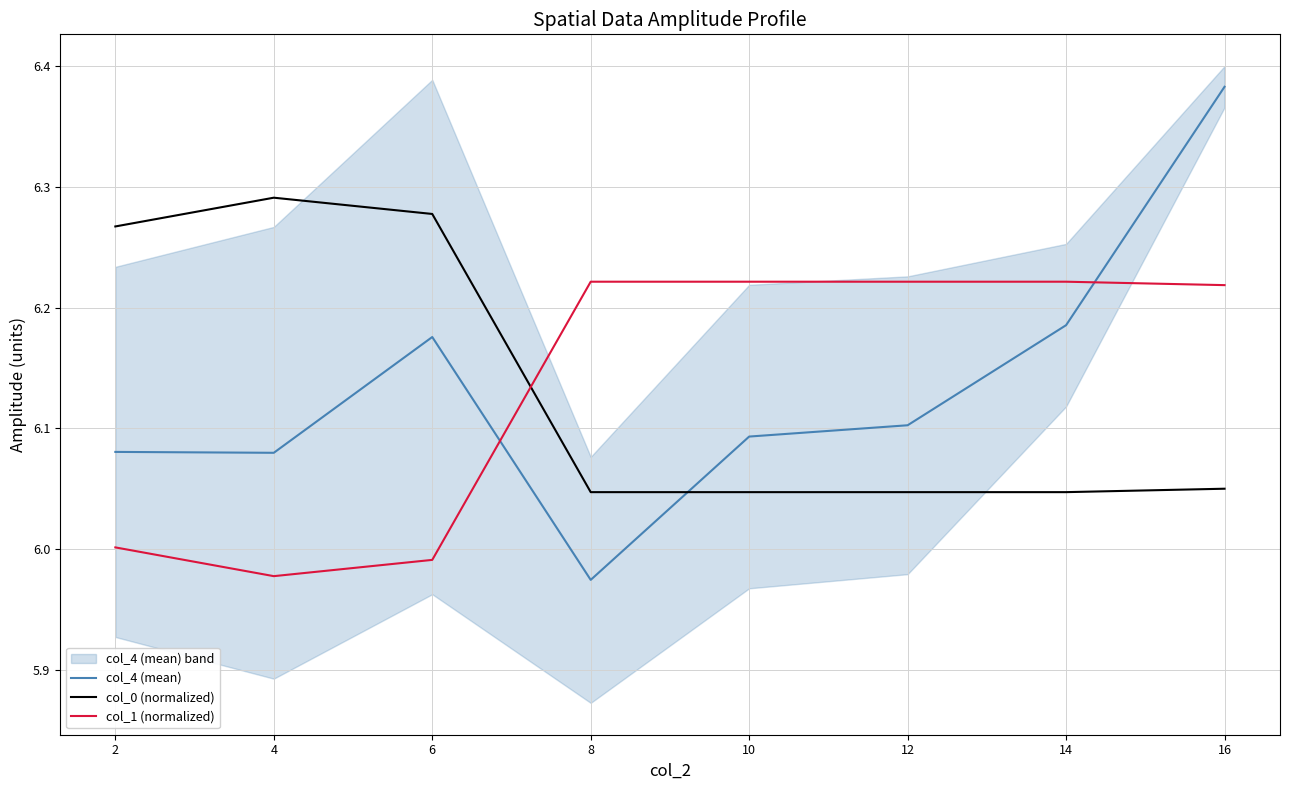

What is the difference between the maximum and second lowest values in the col_4 (mean) series?

0.3